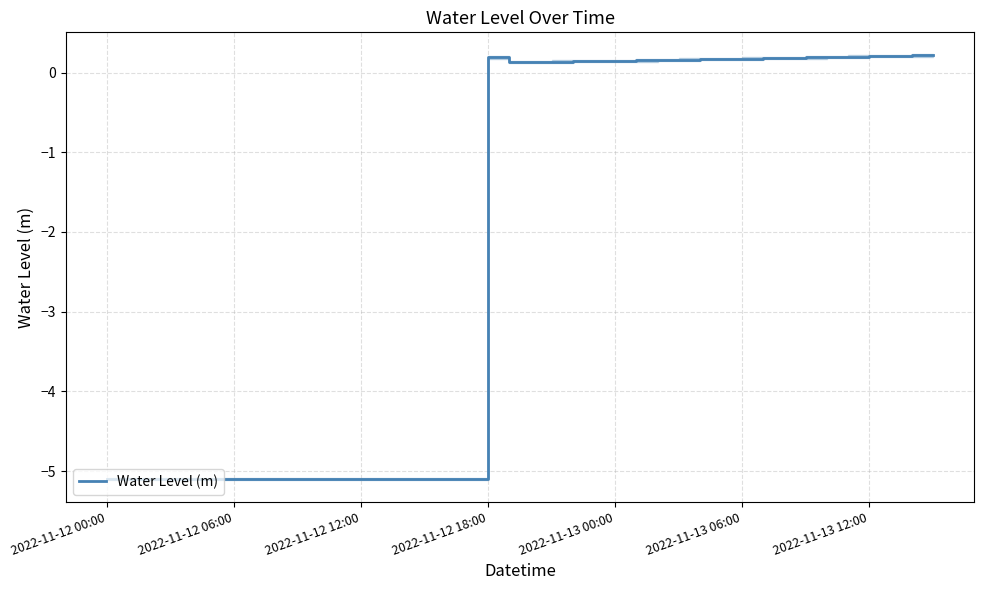

At which category does the chart reach its minimum across all series?

2022-11-12 00:00